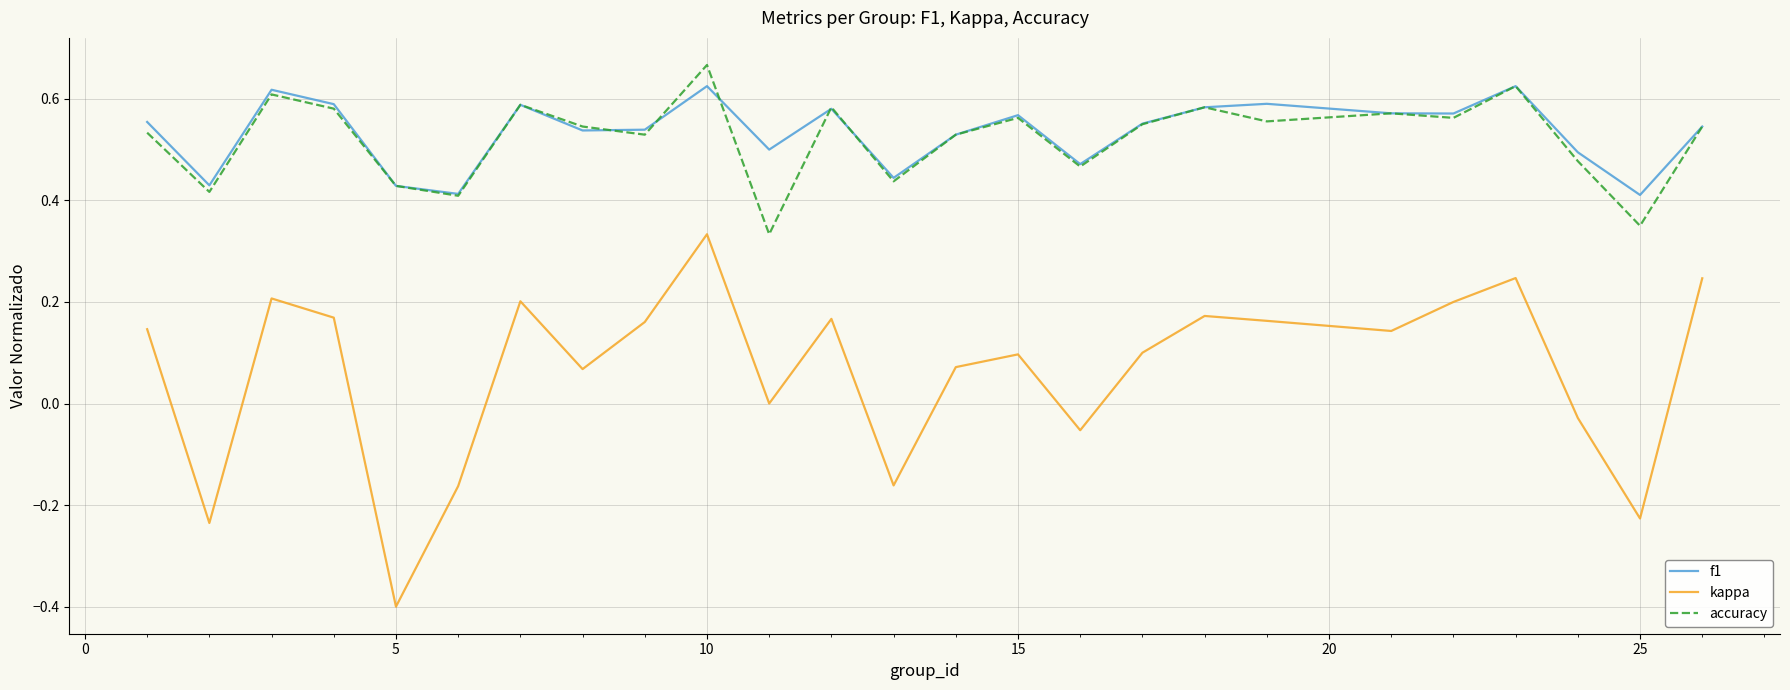

Which series has the widest spread of values?

kappa